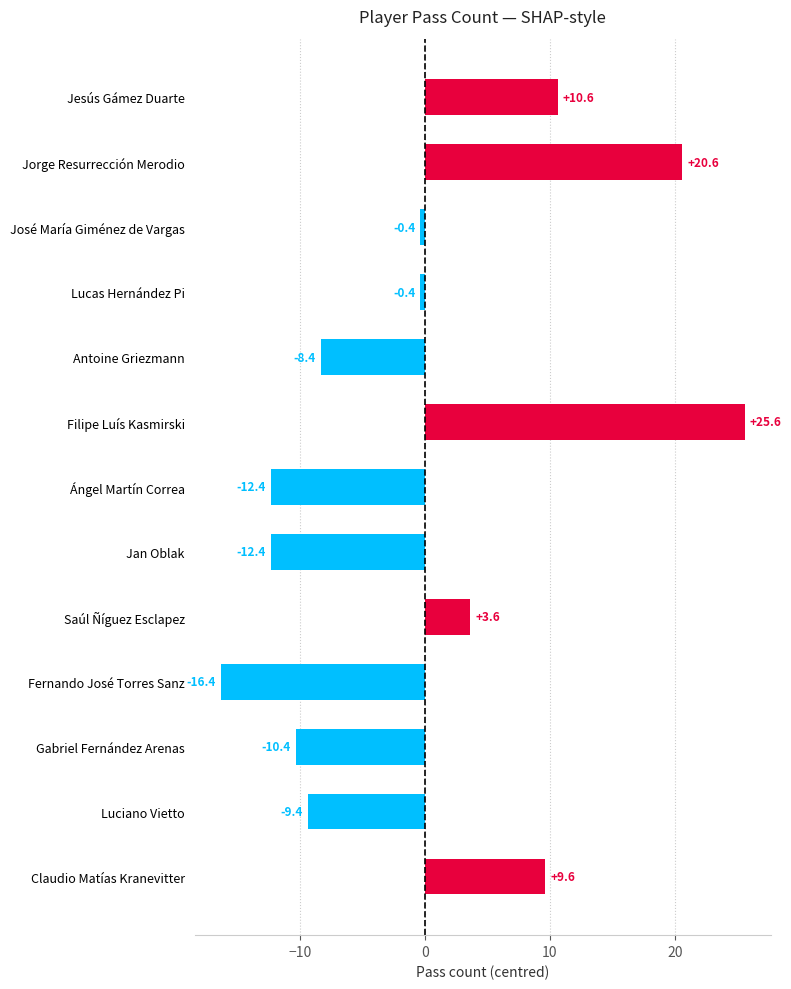

How many bars are there in total?

13